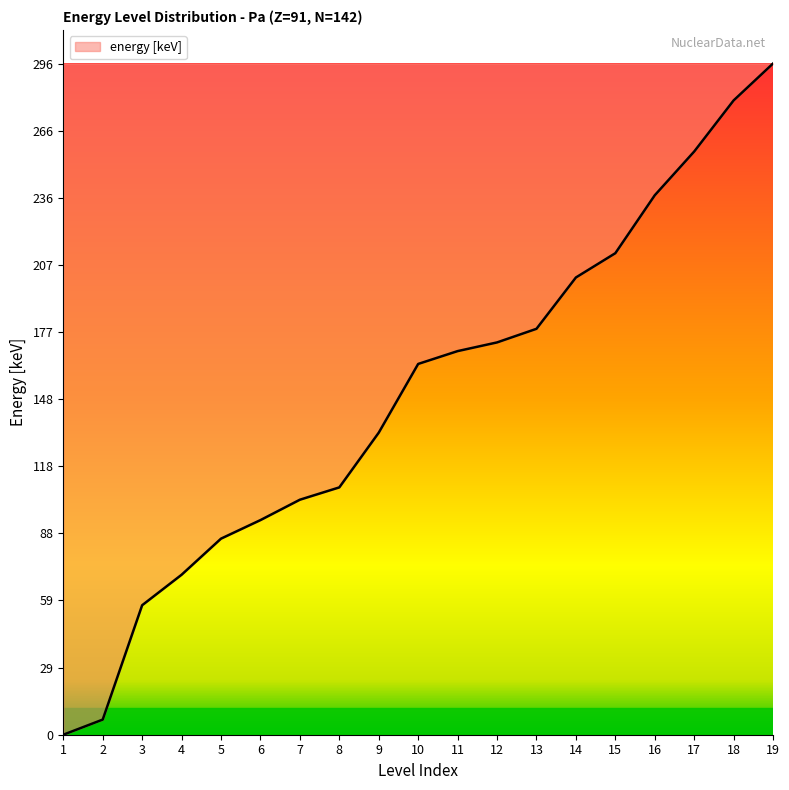

Is it true that the value at 19 is 296.0?

True